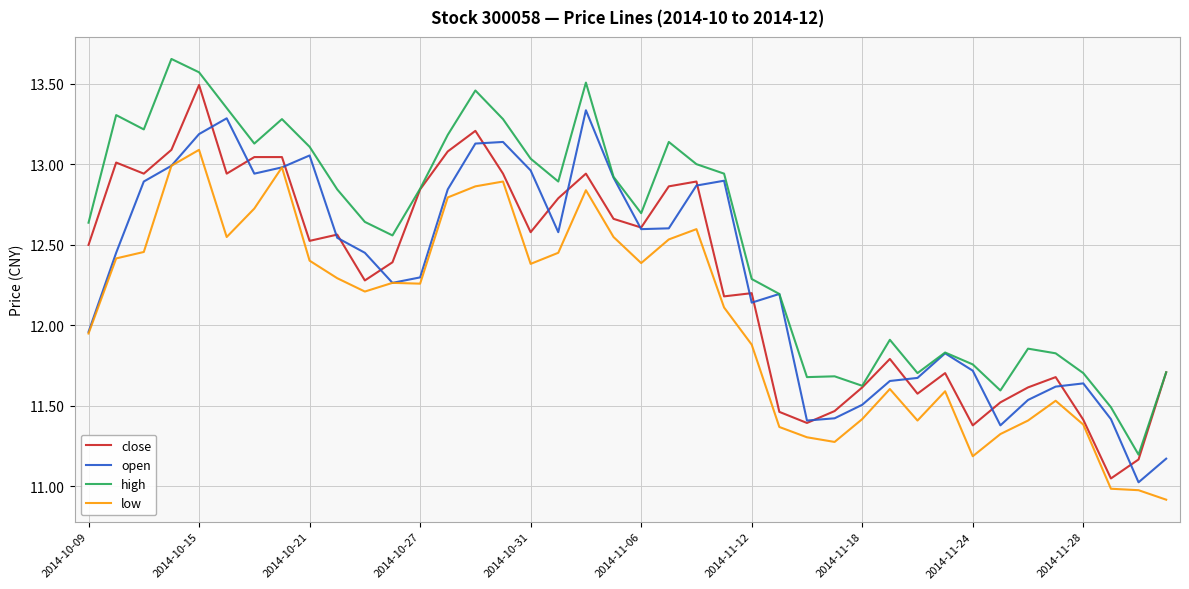

Does the chart have visible grid lines?

Yes